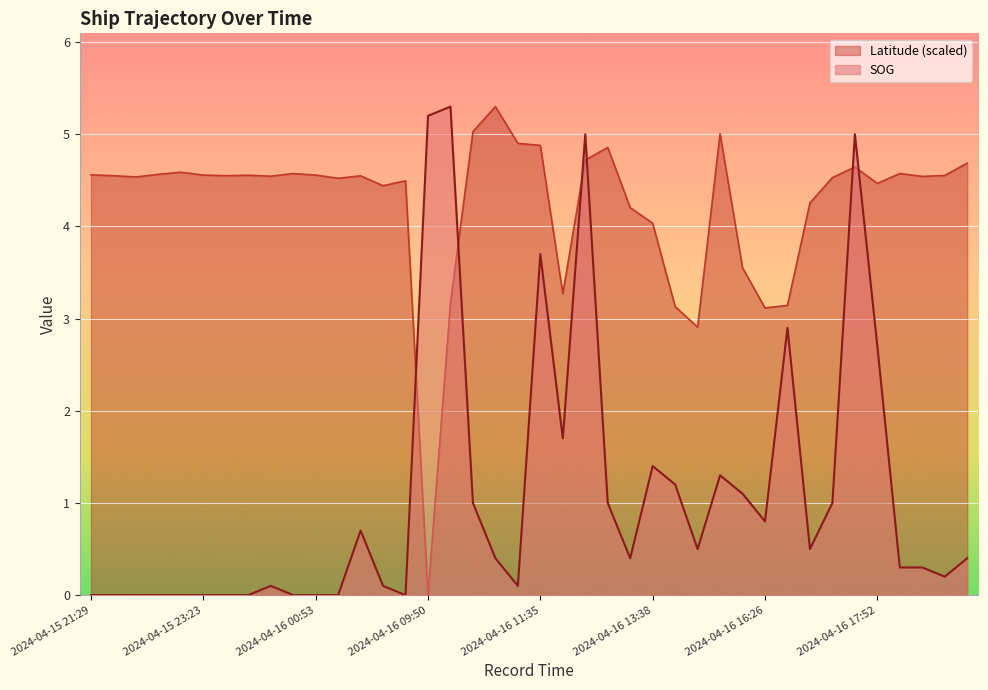

What is the highest value of the SOG series?

5.3